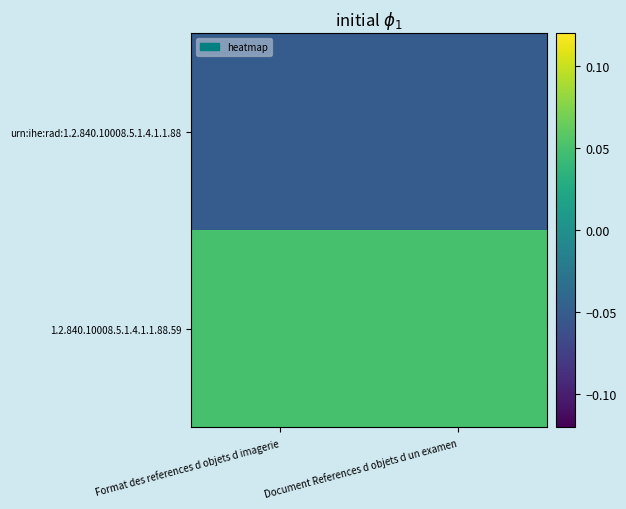

Which has a higher value, Format des references d objets d imagerie or Document References d objets d un examen?

Format des references d objets d imagerie